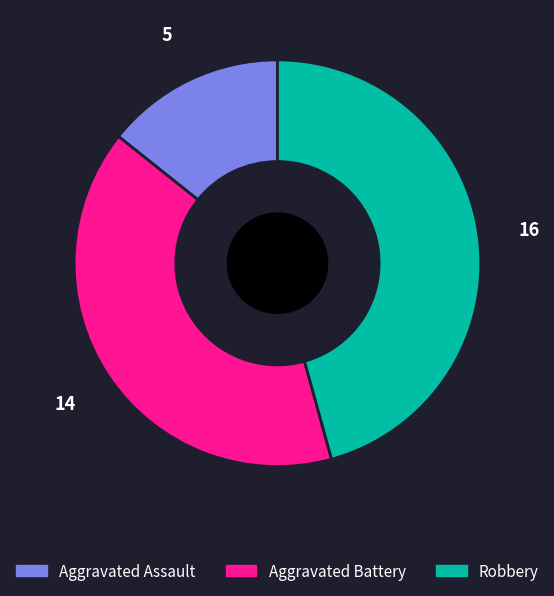

Is it true that Aggravated Battery is 40% of the pie?

True